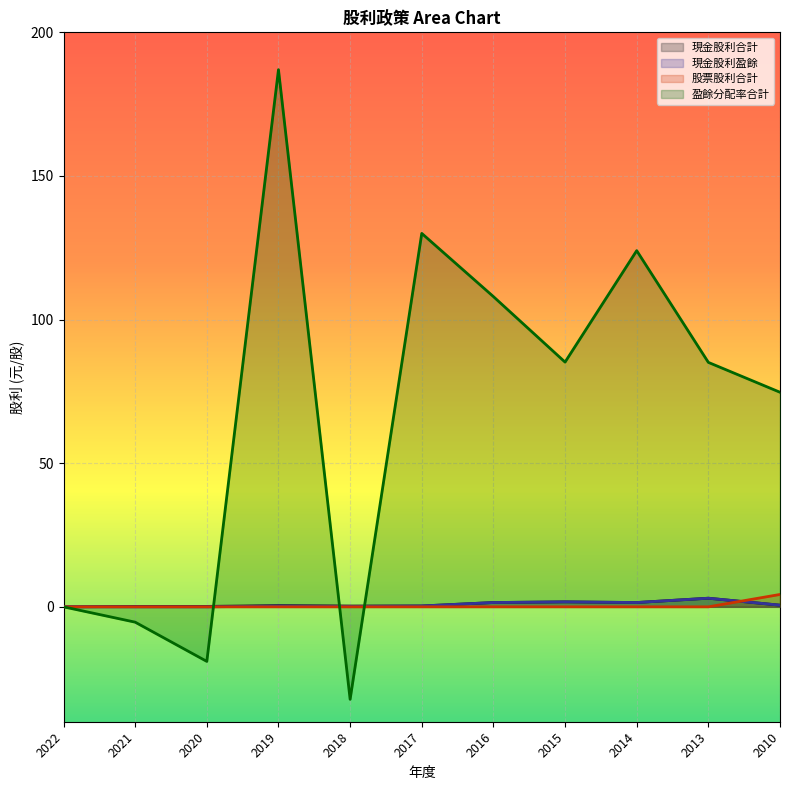

What is the average value of the 現金股利盈餘 series?

0.8